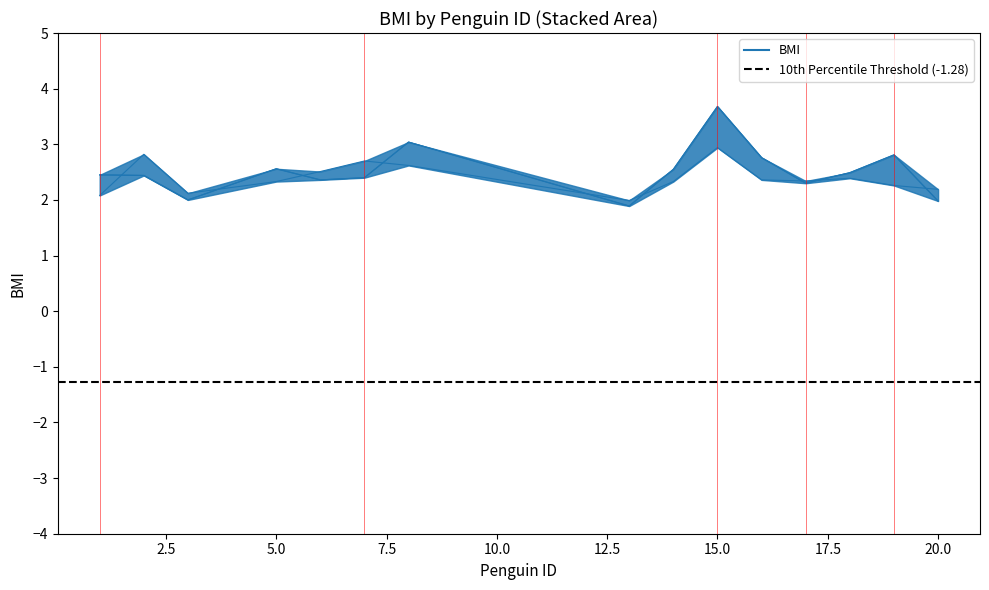

What is the smallest value displayed?

1.9